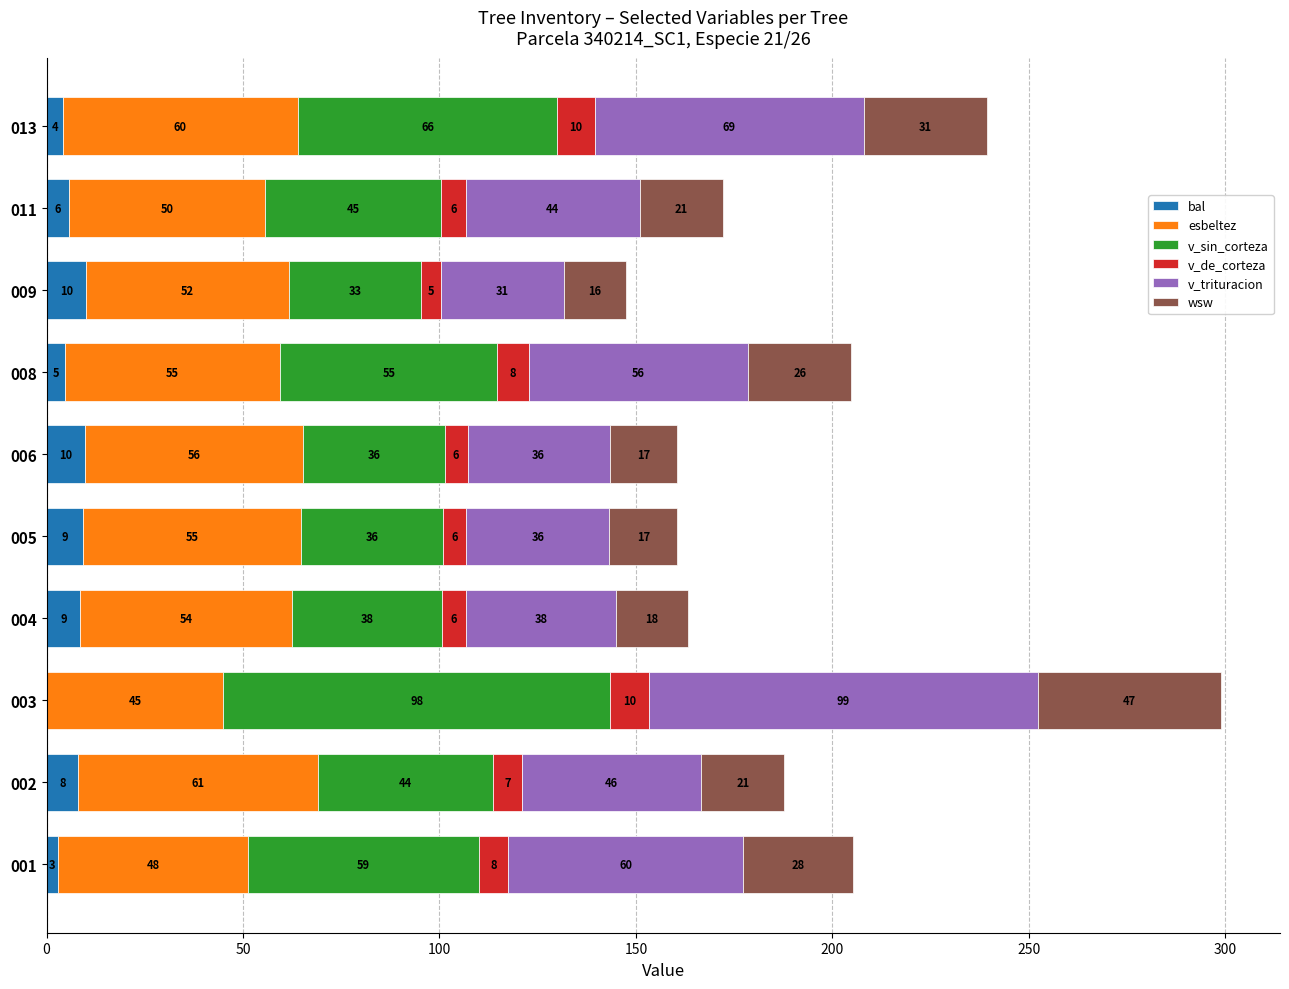

At which category is the sum across all series the highest?

003